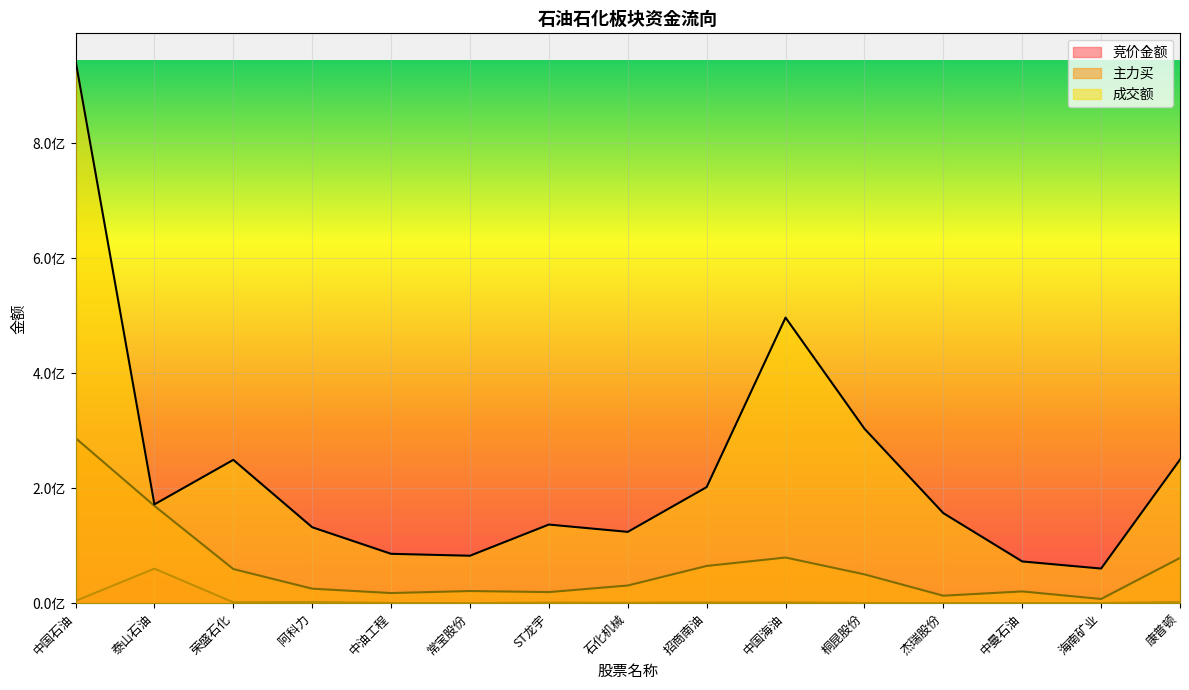

True or false: 主力买 and 成交额 cross at least once.

False